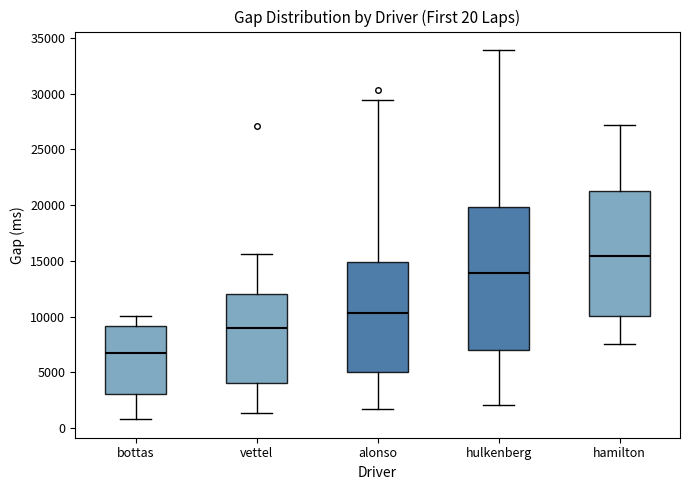

Which box's median line is the highest?

hamilton